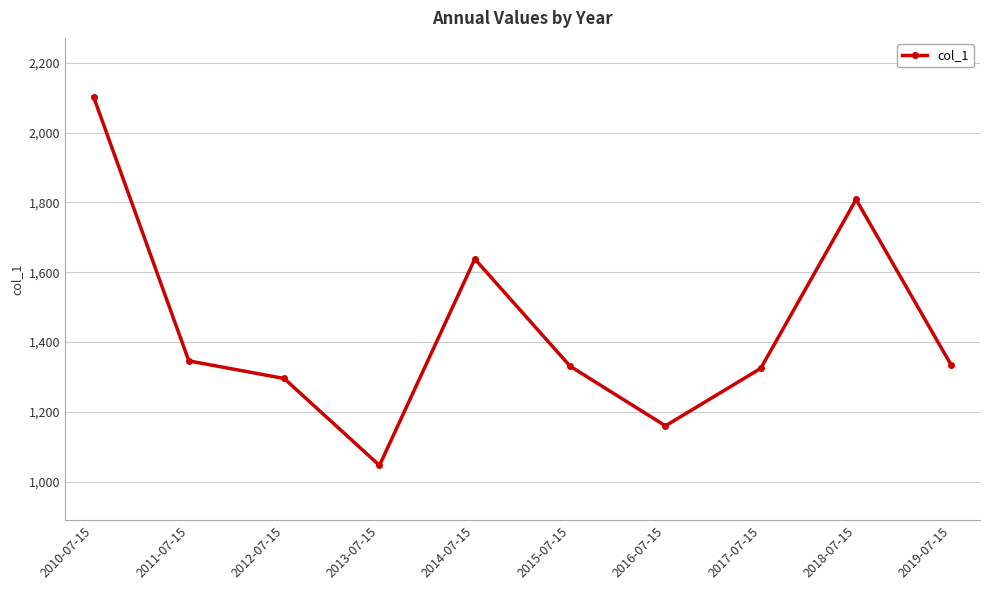

What is the difference between the maximum and minimum values?

1056.0